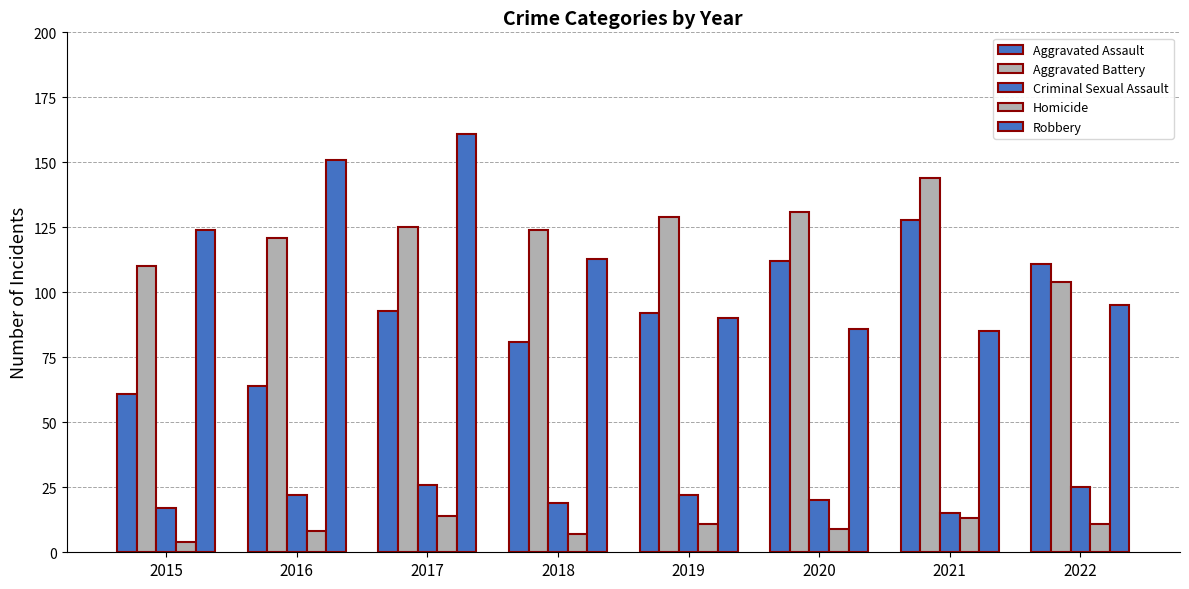

Reading right to left, transcribe all the data shown in this chart.

Aggravated Assault: 111	128	112	92	81	93	64	61
Aggravated Battery: 104	144	131	129	124	125	121	110
Criminal Sexual Assault: 25	15	20	22	19	26	22	17
Homicide: 11	13	9	11	7	14	8	4
Robbery: 95	85	86	90	113	161	151	124